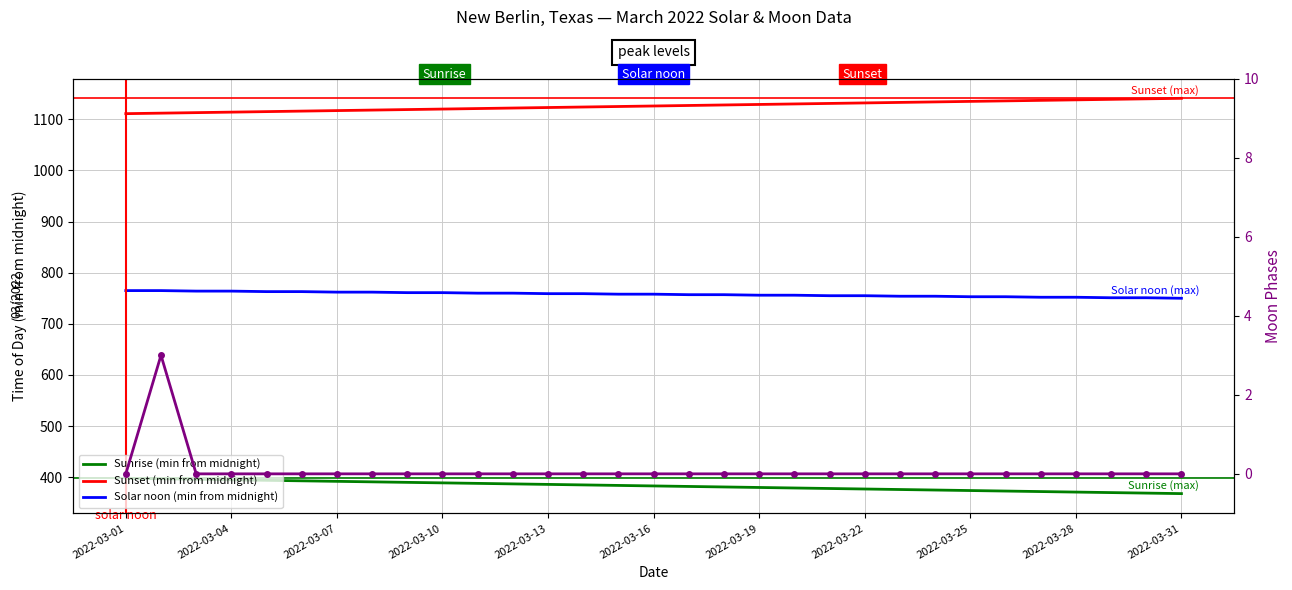

Reading left to right, what are all the values shown in this chart?

Sunrise (min from midnight): 398	397	396	395	394	393	392	391	390	389	388	387	386	385	384	383	382	381	380	379	378	377	376	375	374	373	372	371	370	369	368
Sunset (min from midnight): 1111	1112	1113	1114	1115	1116	1117	1118	1119	1120	1121	1122	1123	1124	1125	1126	1127	1128	1129	1130	1131	1132	1133	1134	1135	1136	1137	1138	1139	1140	1141
Solar noon (min from midnight): 765	765	764	764	763	763	762	762	761	761	760	760	759	759	758	758	757	757	756	756	755	755	754	754	753	753	752	752	751	751	750
Moon Phases: 0	3	0	0	0	0	0	0	0	0	0	0	0	0	0	0	0	0	0	0	0	0	0	0	0	0	0	0	0	0	0